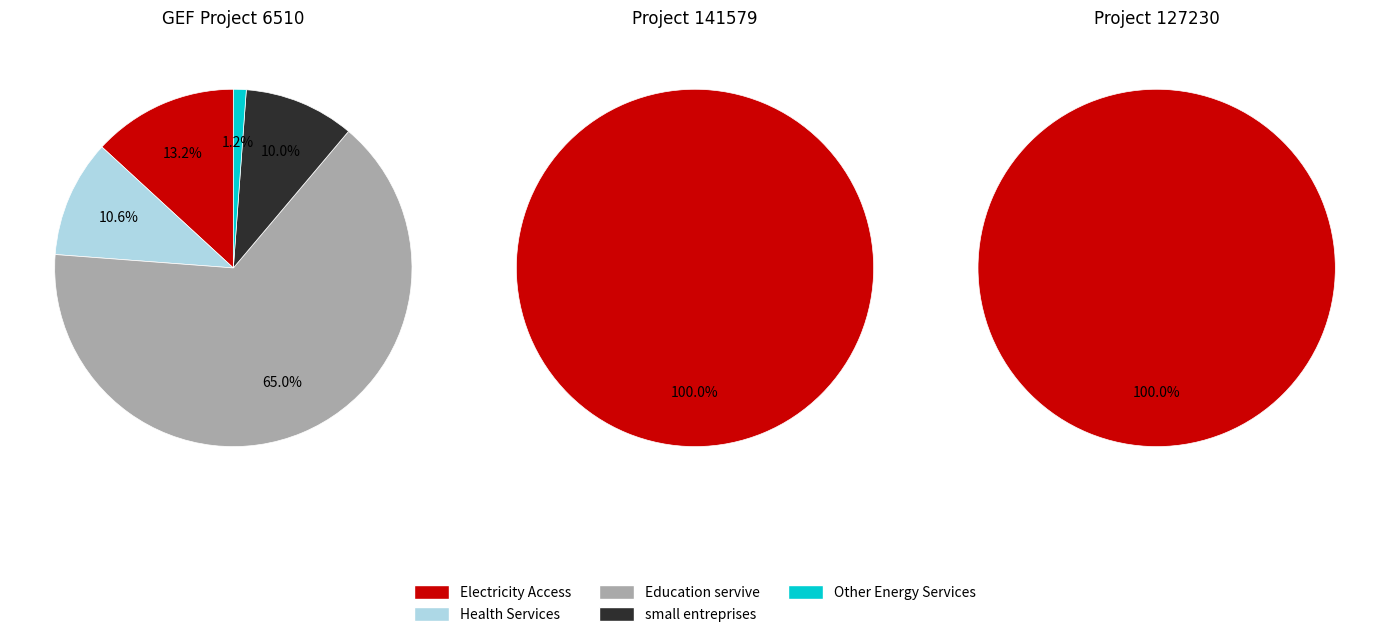

Is Education servive the majority of the pie?

No